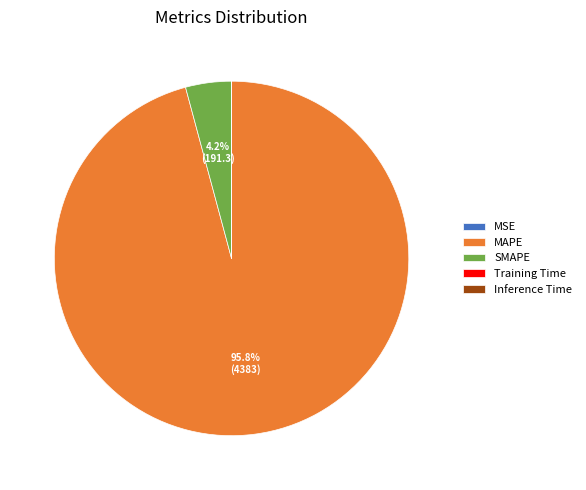

Which slice is the largest?

MAPE